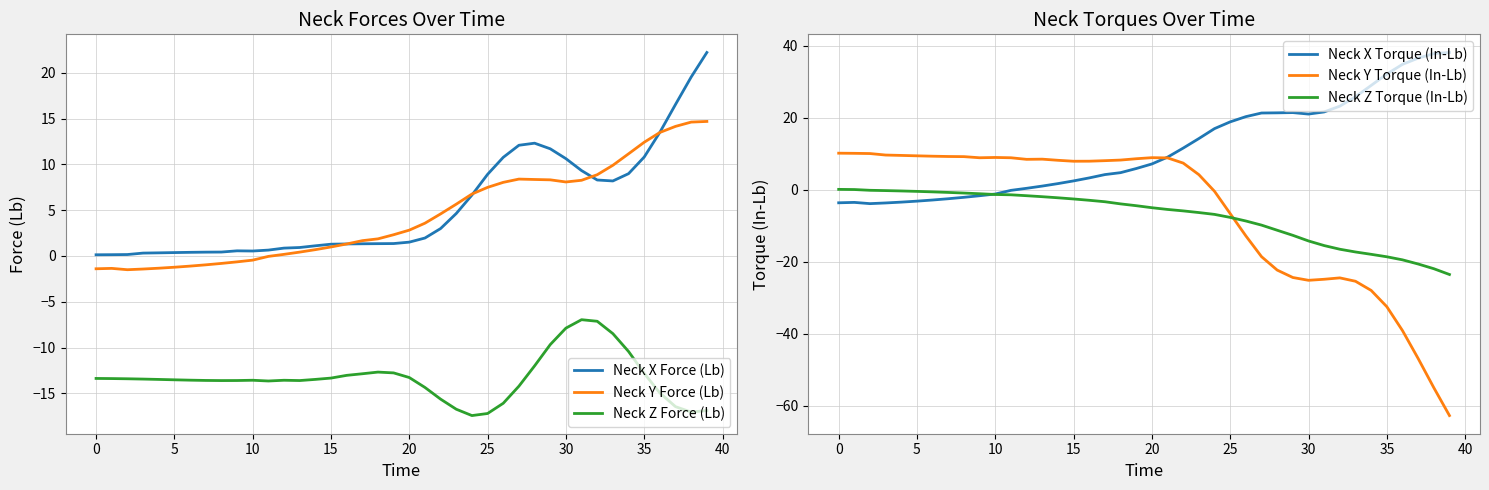

What are all the series names shown in the legend?

Neck X Force (Lb), Neck Y Force (Lb), Neck Z Force (Lb), Neck X Torque (In-Lb), Neck Y Torque (In-Lb), Neck Z Torque (In-Lb)